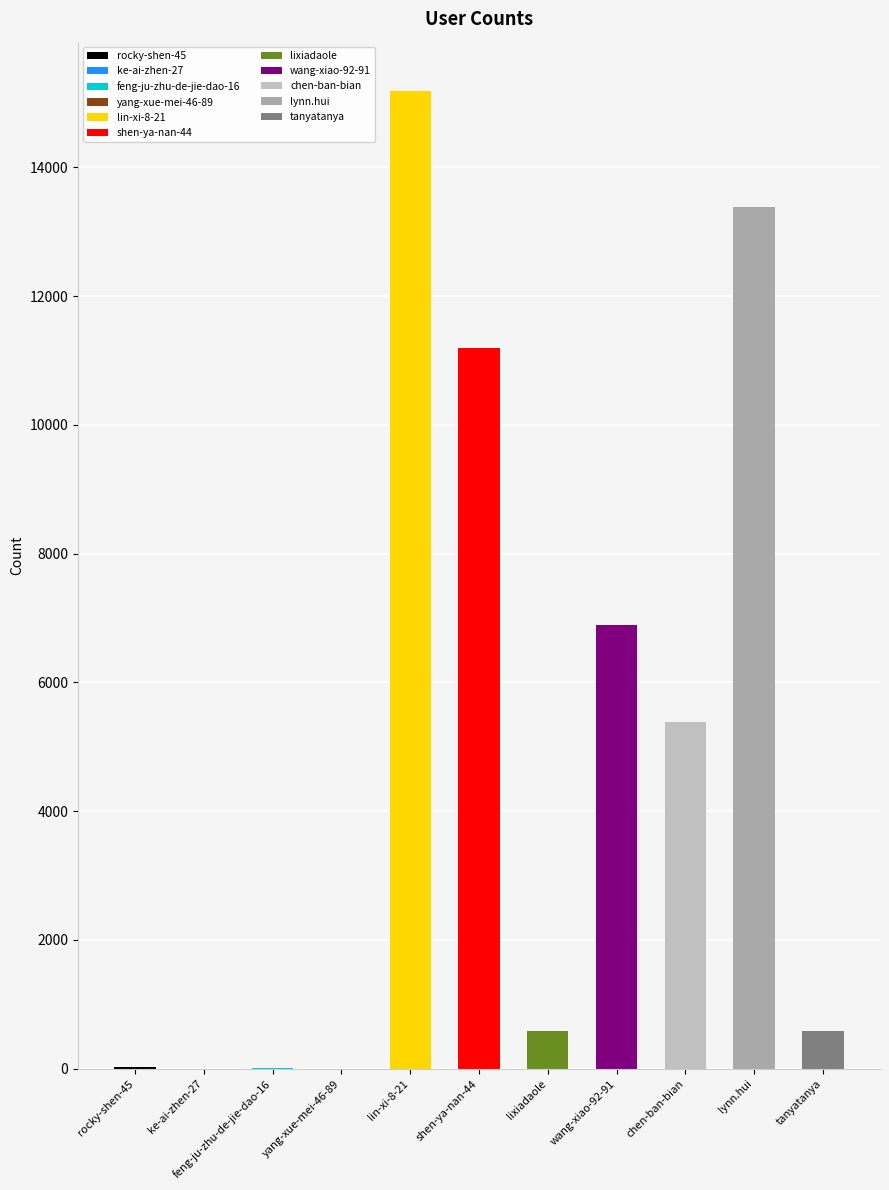

What is the average value?

4842